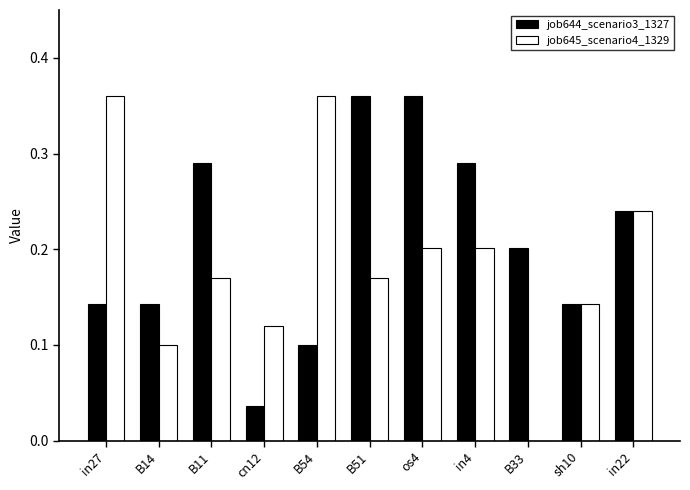

The job644_scenario3_1327 series shows 0.1 at B14. True or false?

True